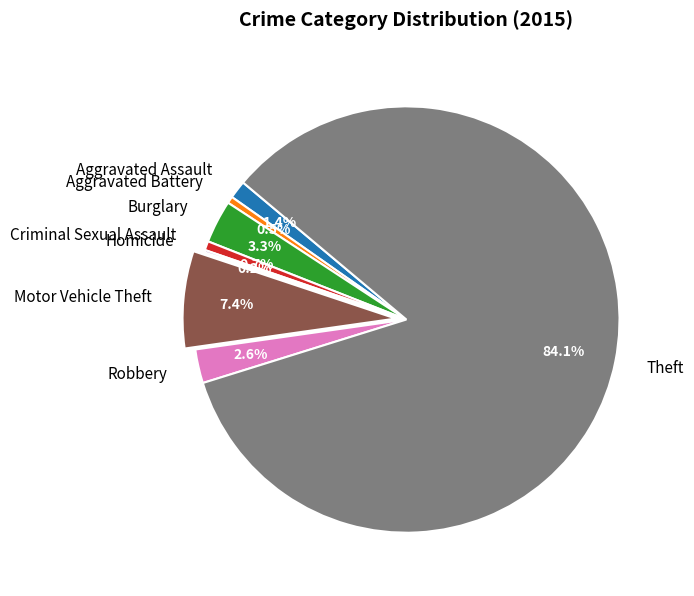

To the nearest percent, what is the combined percentage of Aggravated Assault and Theft?

85%